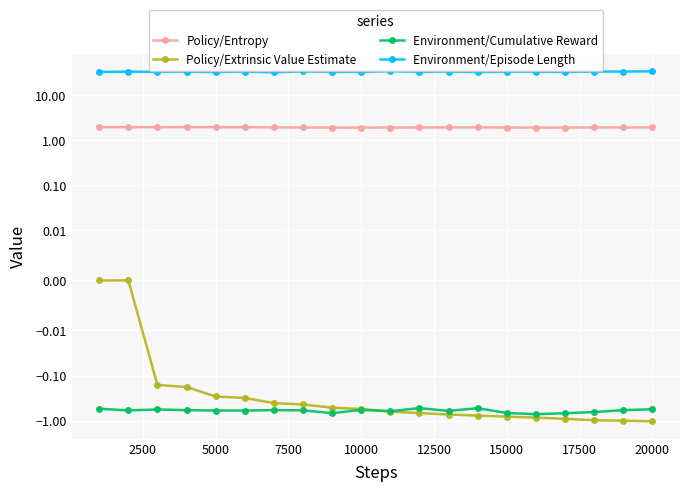

What is the difference between the second highest and second lowest values in the Policy/Extrinsic Value Estimate series?

1.0